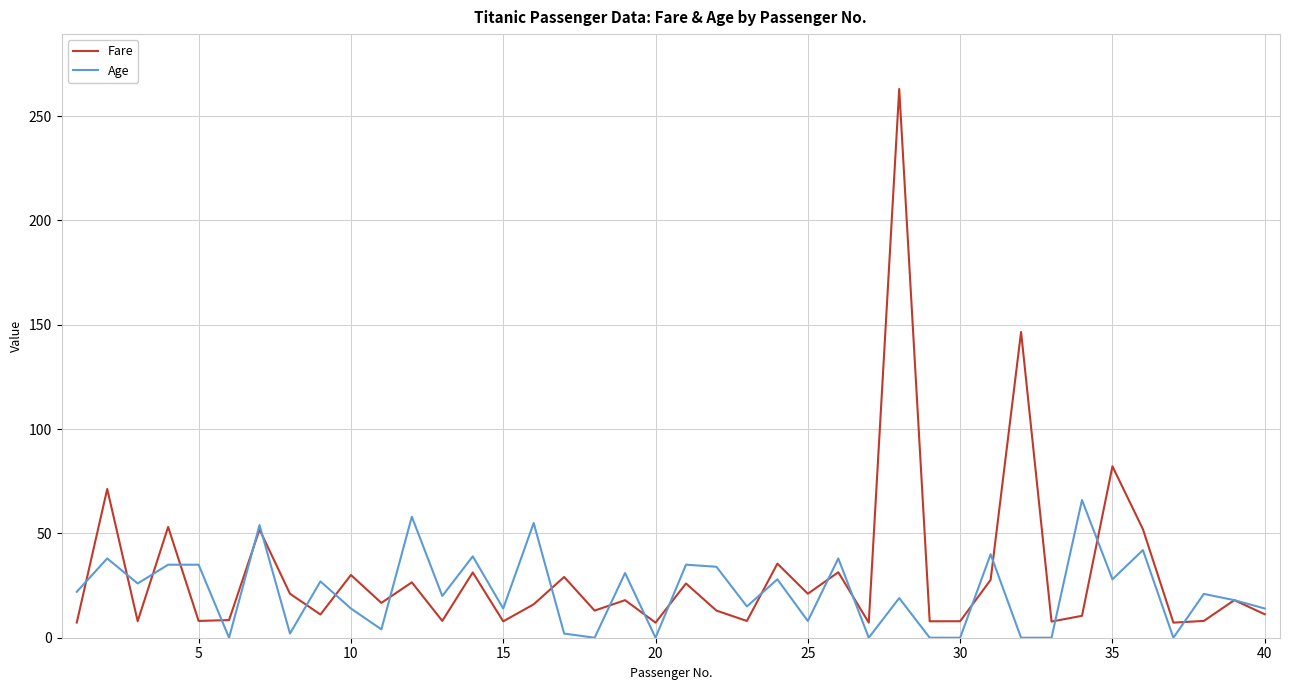

Which series has the widest spread of values?

Fare